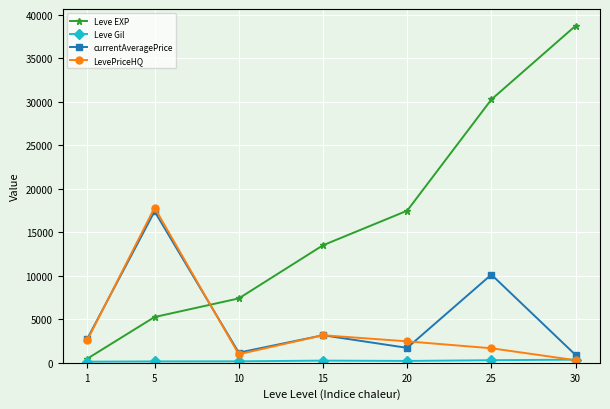

Between which two adjacent categories do Leve EXP and currentAveragePrice first intersect?

5 and 10